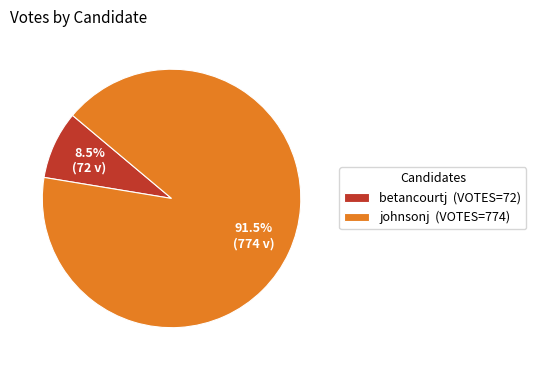

What portion of the pie excludes johnsonj (VOTES=774)?

8.5%